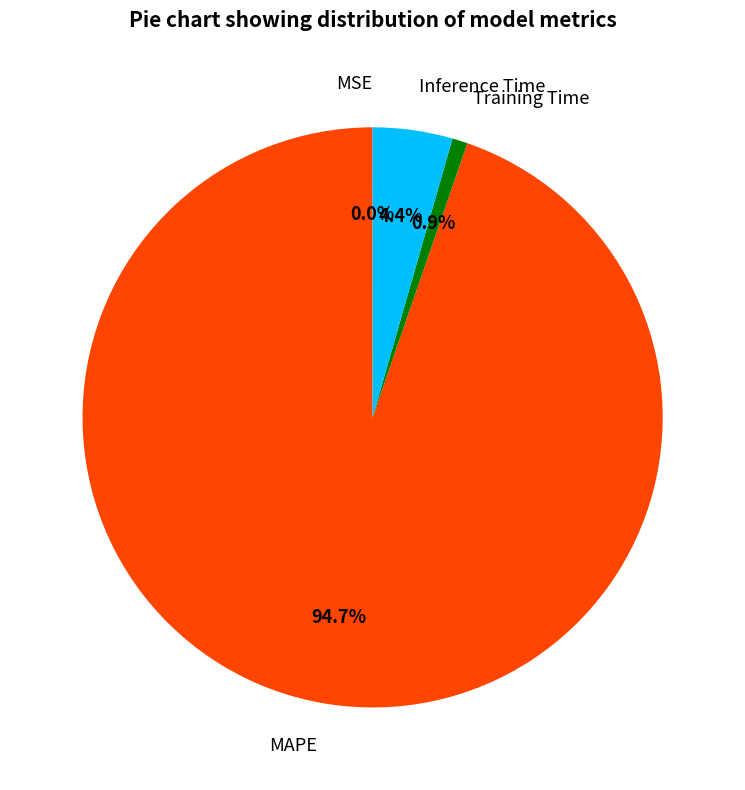

Which has a higher value, Inference Time or MAPE?

MAPE